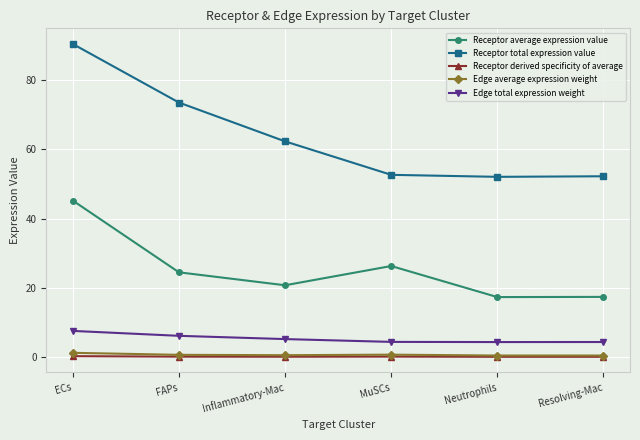

The value of Edge average expression weight at Neutrophils is 0.5. True or false?

True